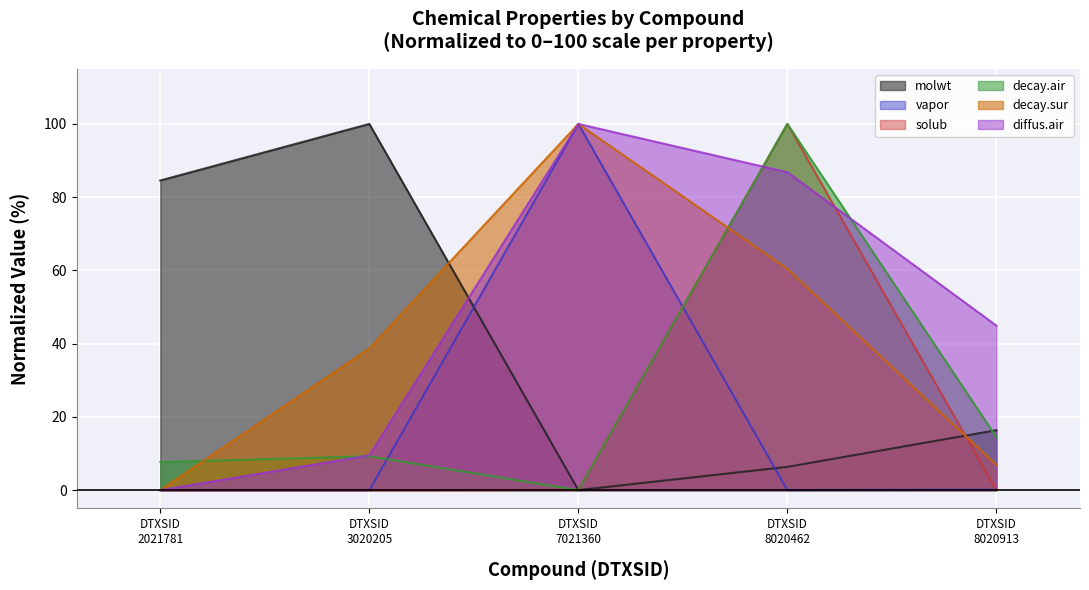

Where is the first local minimum for decay.air?

DTXSID
7021360